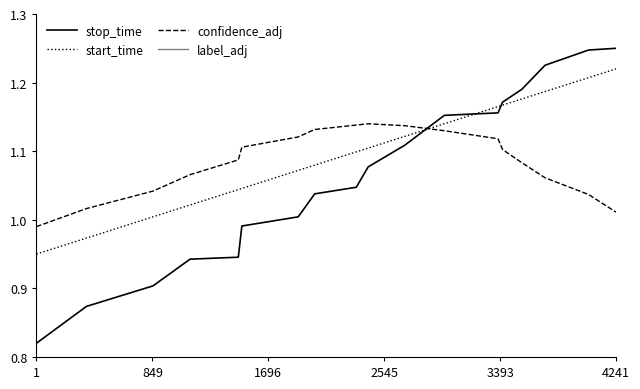

True or false: stop_time and confidence_adj cross at least once.

True